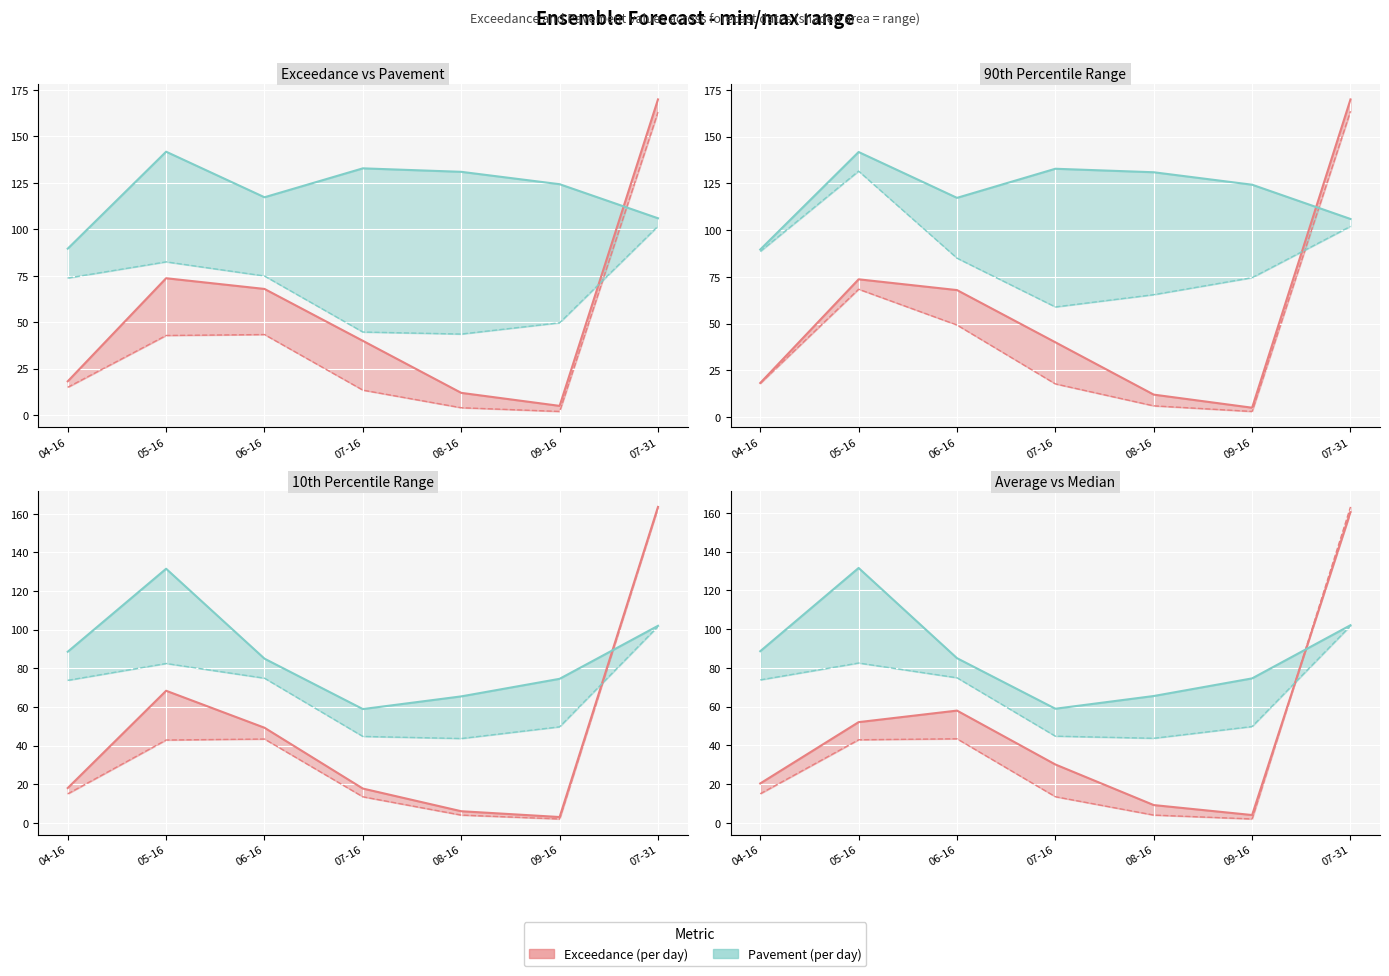

In Pavement high, how many points are higher than both neighbors (excluding endpoints)?

1